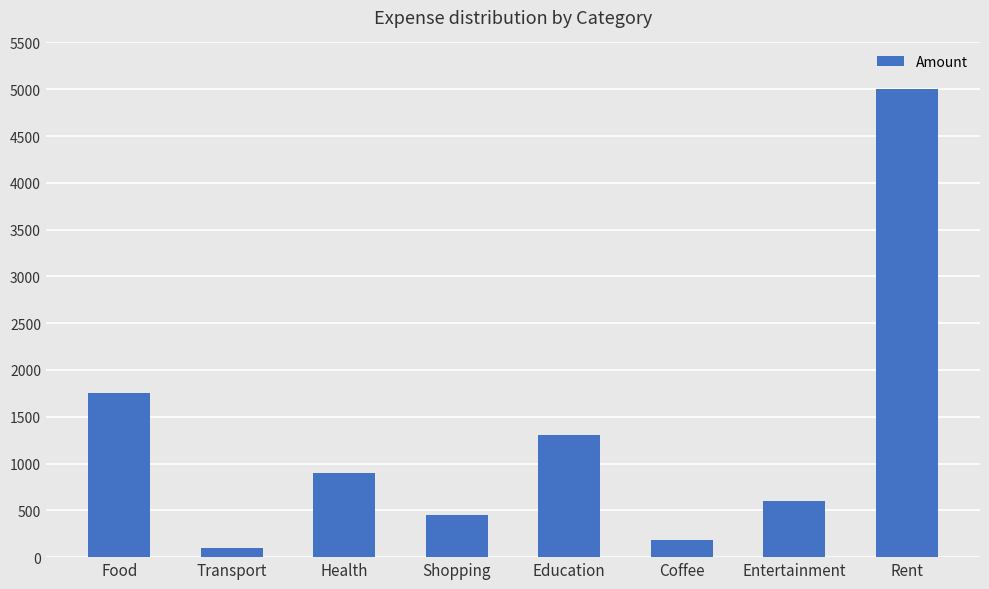

What is the average value?

1285